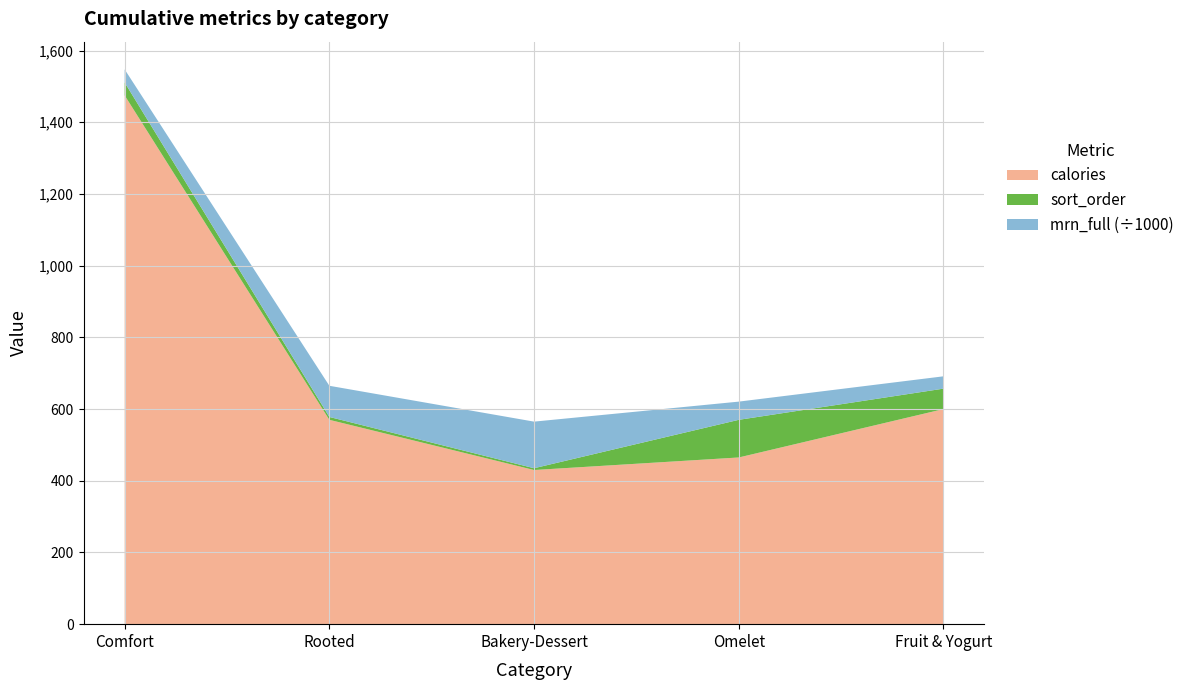

At which category is the sum across all series the highest?

Comfort